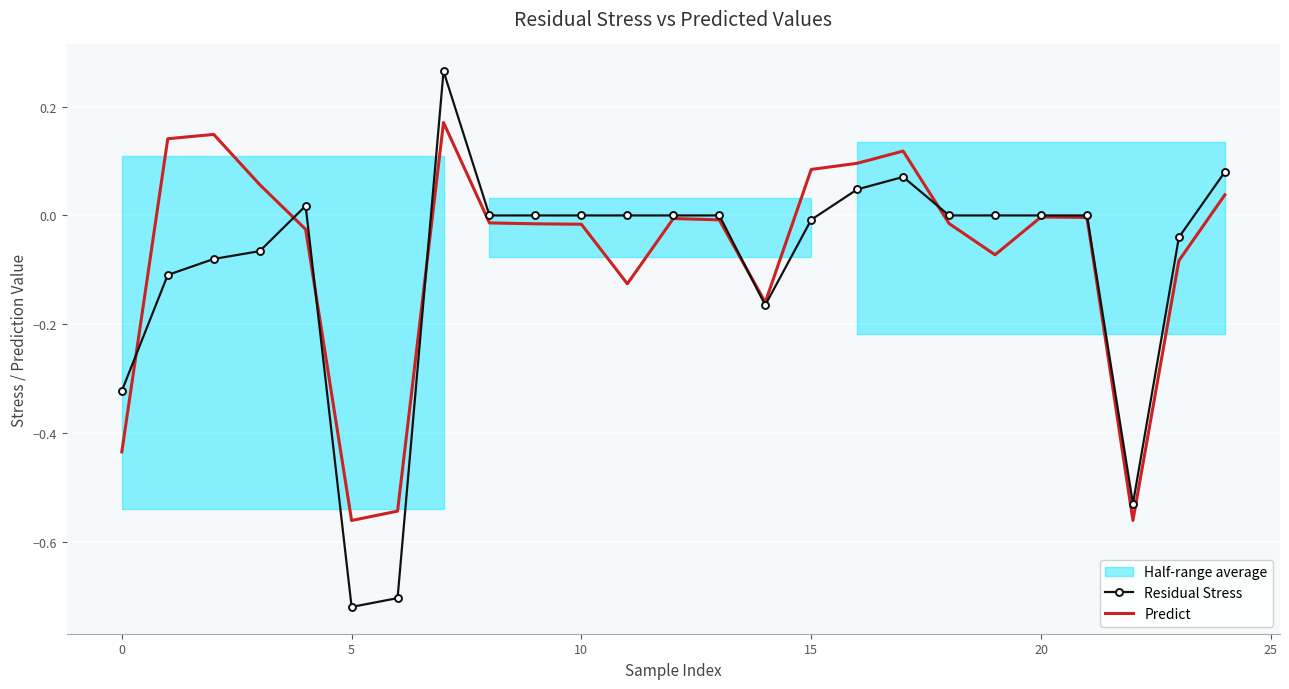

How many interior local valleys does the Predict series have?

5